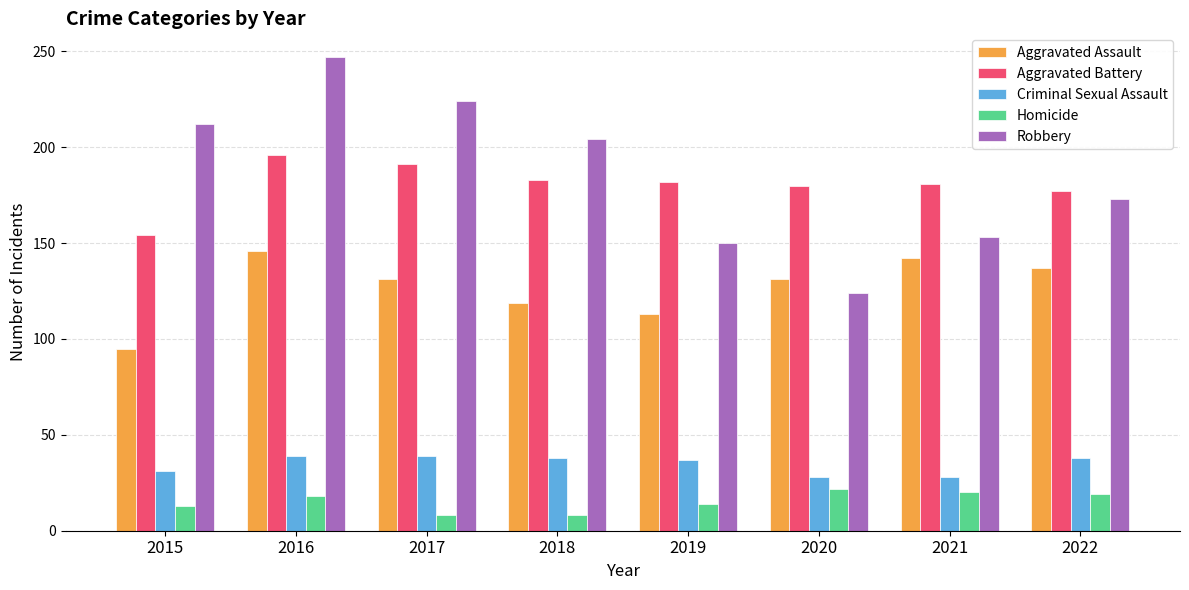

Where does the Aggravated Battery series first go above 182?

2016